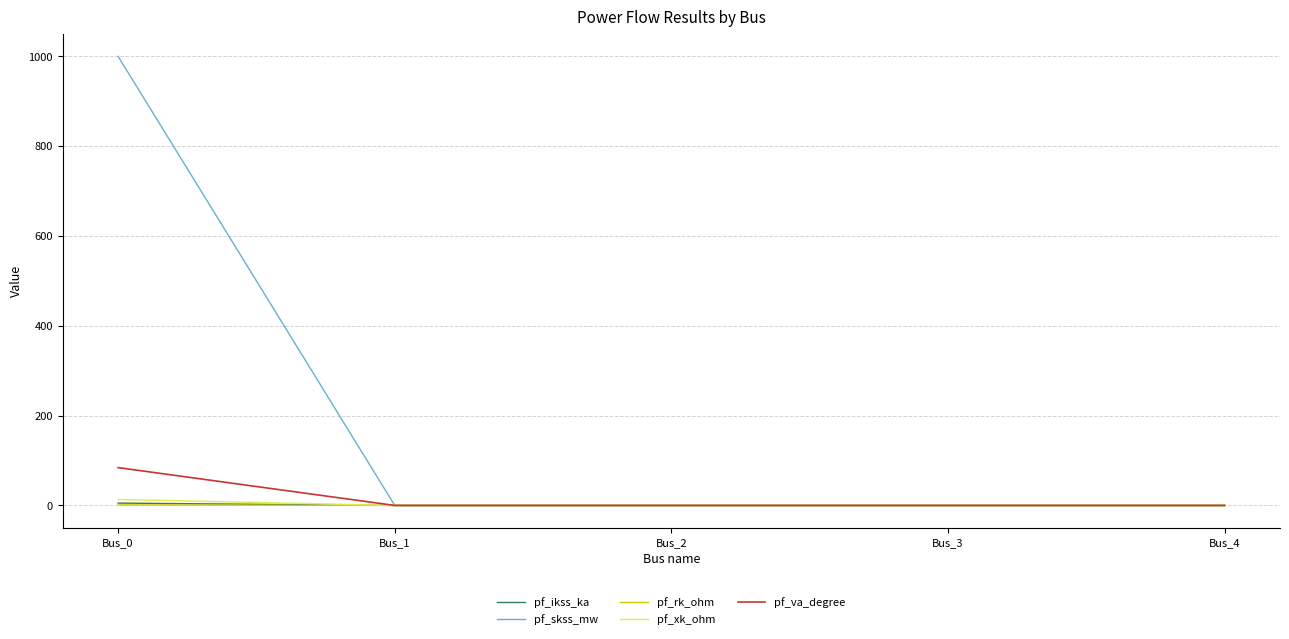

Between Bus_0 and Bus_3, which series saw the biggest shift?

pf_skss_mw